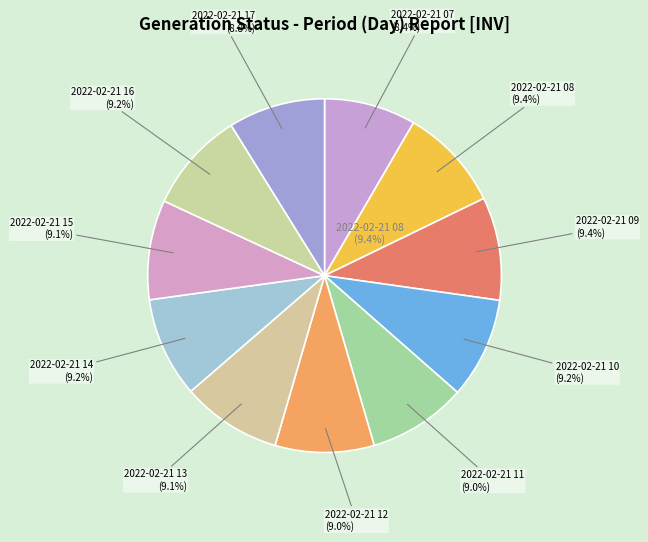

Is it true that 2022-02-21 14 is 1% of the pie?

False